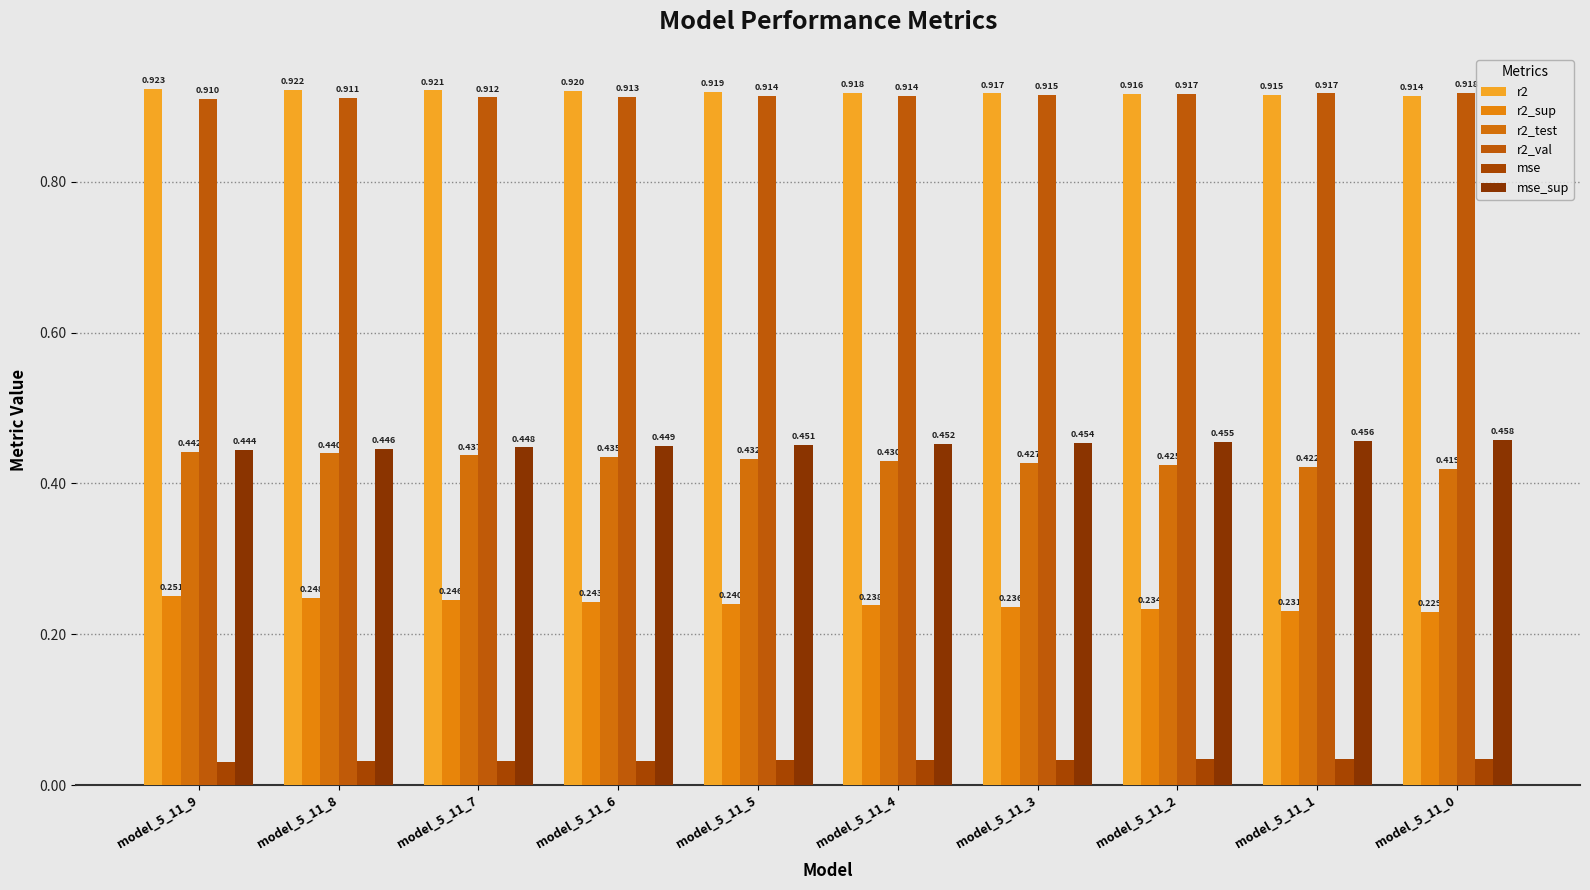

The value of r2_test at model_5_11_1 is 0.4. True or false?

True